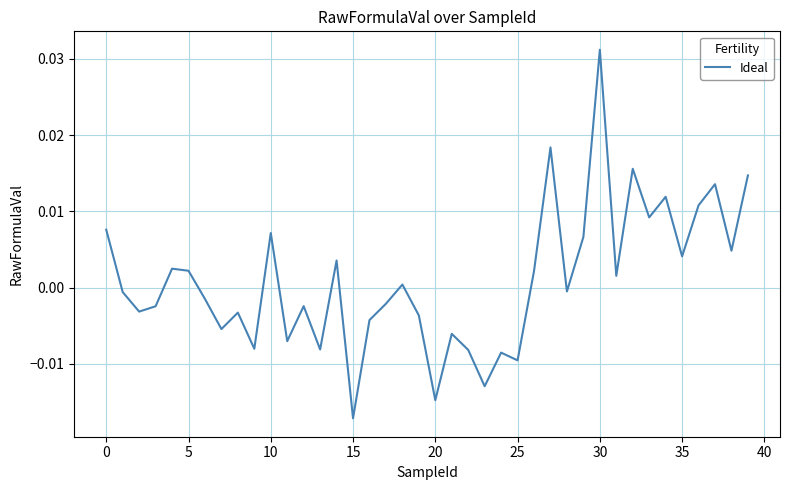

How many interior local valleys (lower than both neighbors) does the data have?

14